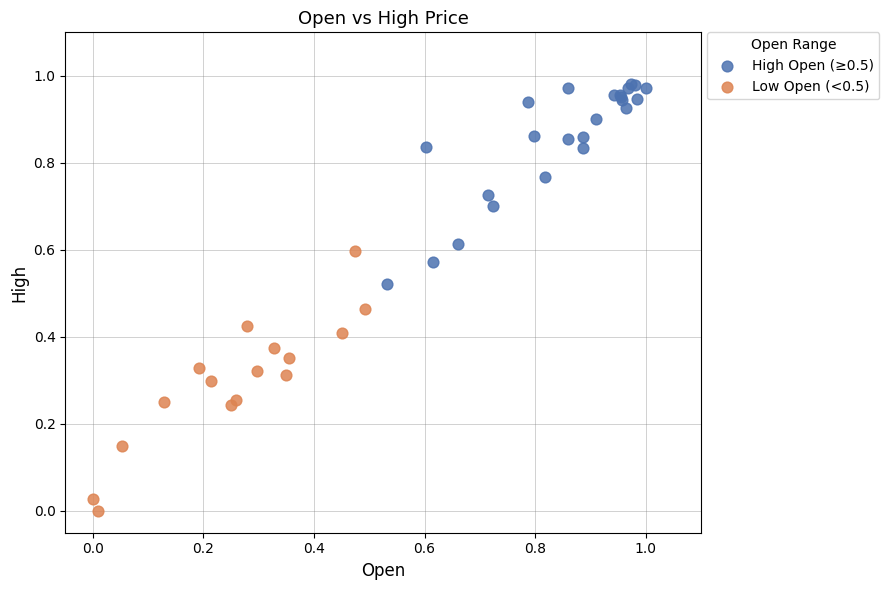

Which series reaches the maximum Y coordinate?

High Open (≥0.5)